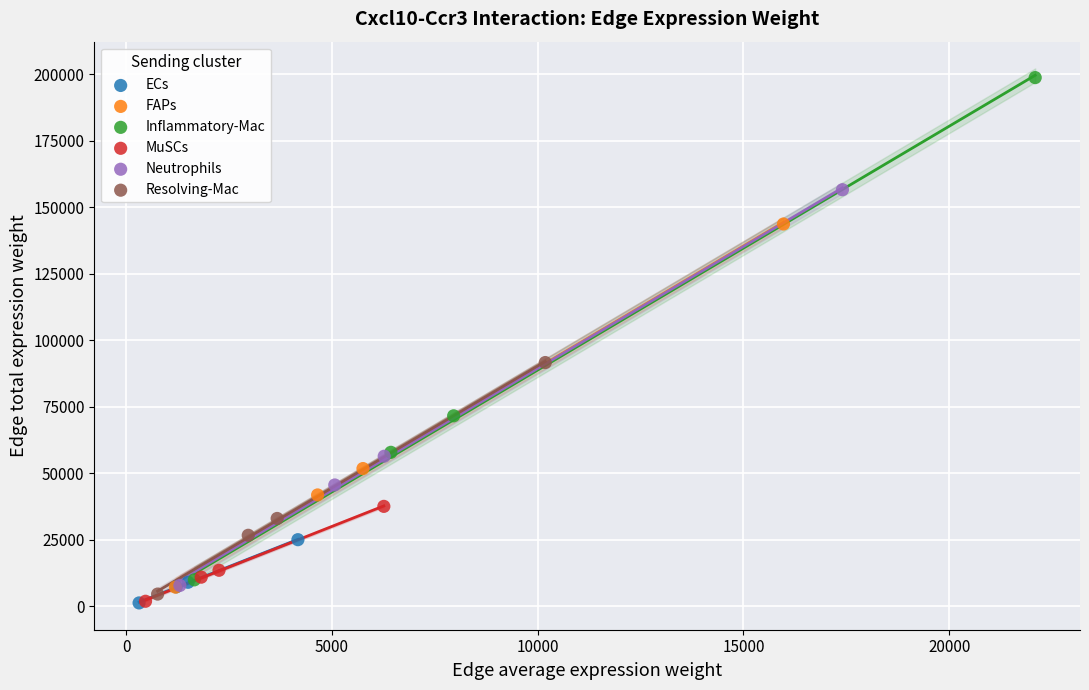

Which series has the largest Y range (max minus min)?

Inflammatory-Mac